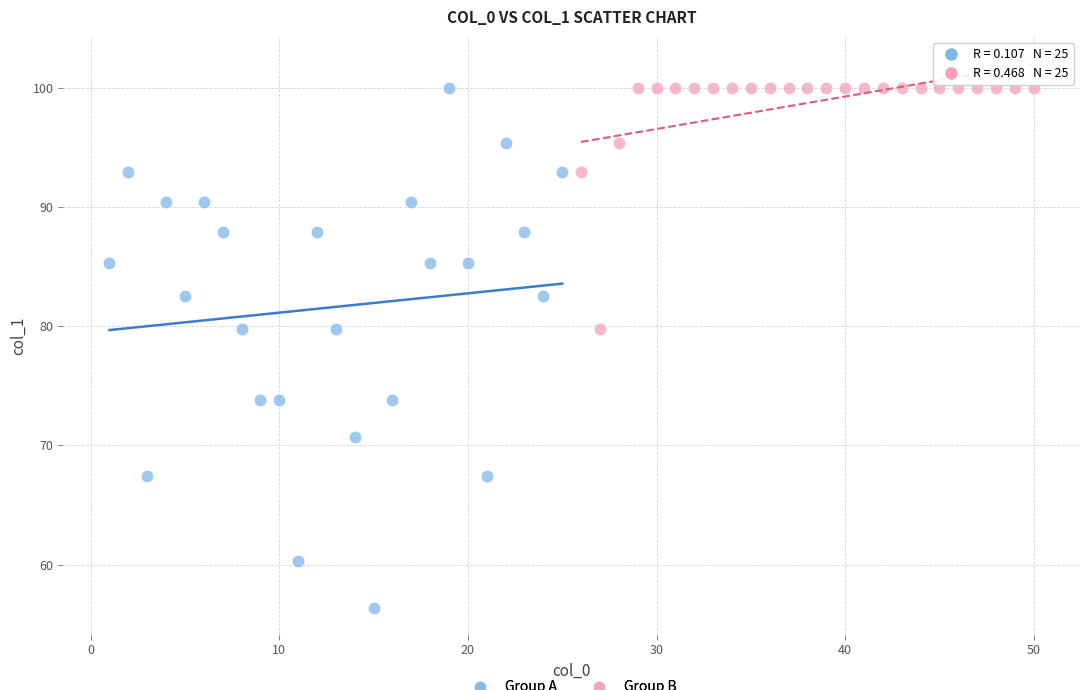

Which series contains the lowest Y value?

Group A